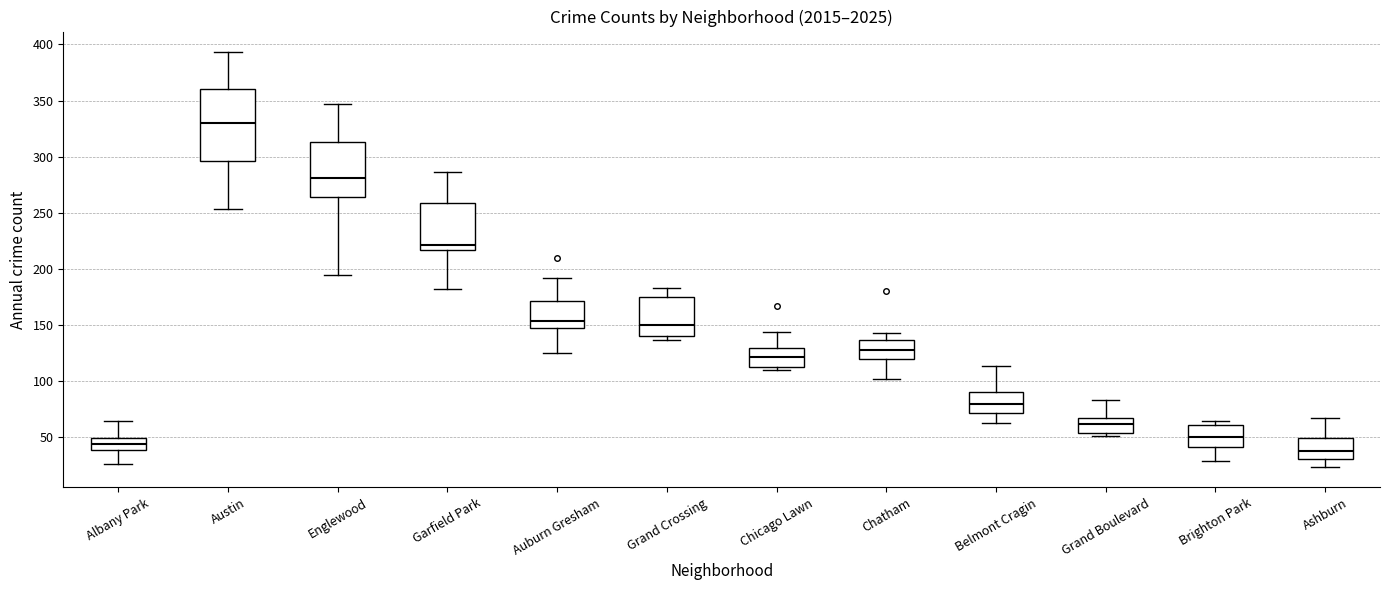

Reading left to right, transcribe this box plot: for each box, give where its median line is, the range the box spans, and where its two whiskers end, as read against the y-axis. The values are not printed on the chart, so give them approximately, as read against the axis.

Albany Park: median 45, box 40 to 50, whiskers 25 to 65
Austin: median 330, box 295 to 360, whiskers 255 to 395
Englewood: median 280, box 265 to 315, whiskers 195 to 345
Garfield Park: median 220, box 215 to 260, whiskers 180 to 285
Auburn Gresham: median 155, box 150 to 170, whiskers 125 to 190
Grand Crossing: median 150, box 140 to 175, whiskers 135 to 185
Chicago Lawn: median 120, box 115 to 130, whiskers 110 to 145
Chatham: median 130, box 120 to 135, whiskers 100 to 145
Belmont Cragin: median 80, box 70 to 90, whiskers 65 to 115
Grand Boulevard: median 60, box 55 to 70, whiskers 50 to 85
Brighton Park: median 50, box 40 to 60, whiskers 30 to 65
Ashburn: median 40, box 30 to 50, whiskers 25 to 65